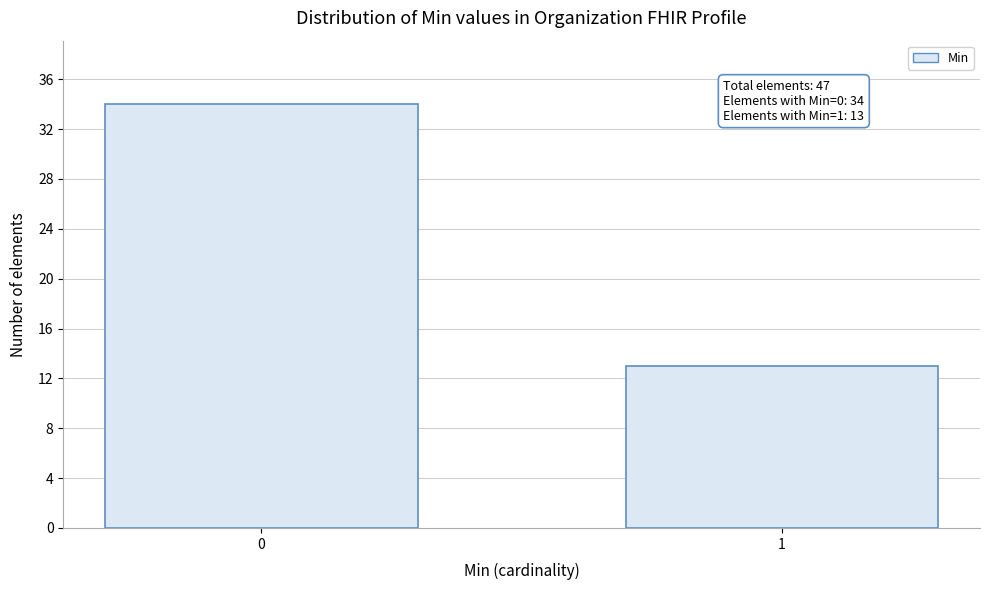

Reading right to left, list all the values displayed in this chart.

1=13	0=34